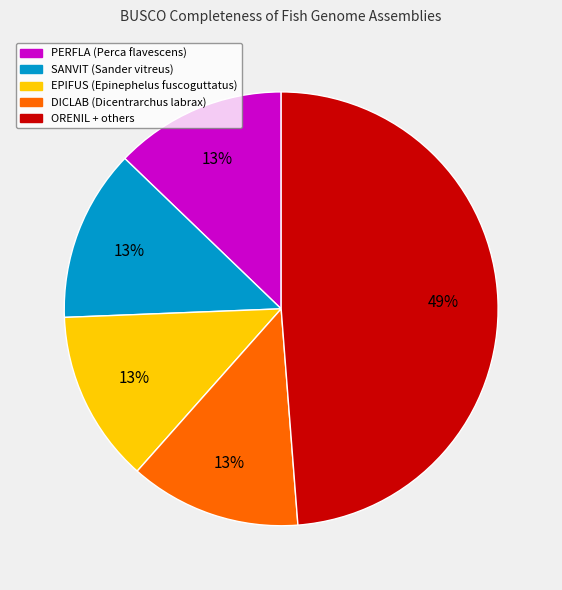

Is there a majority slice in this chart?

No